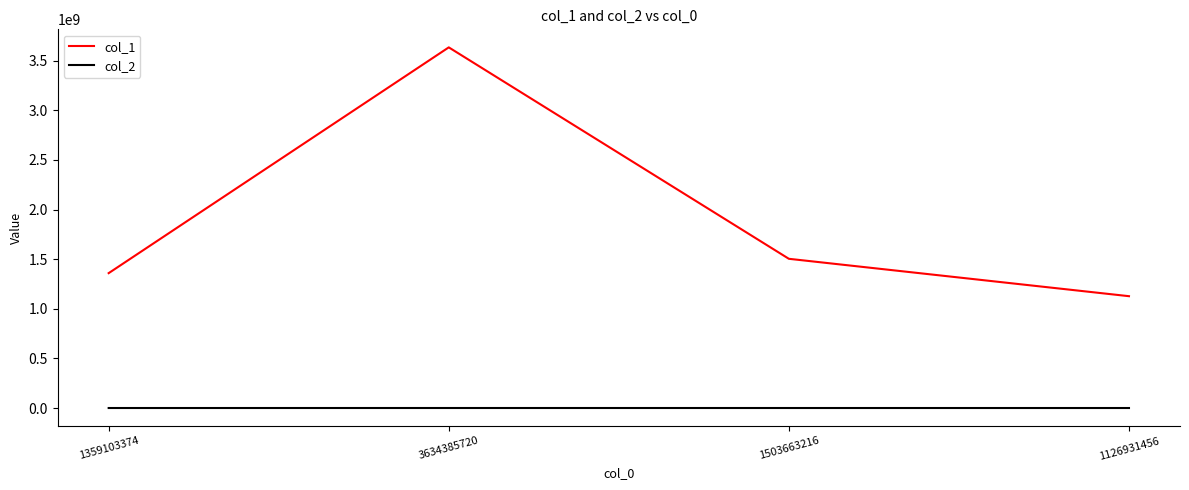

True or false: col_2 and col_1 intersect in this chart.

False